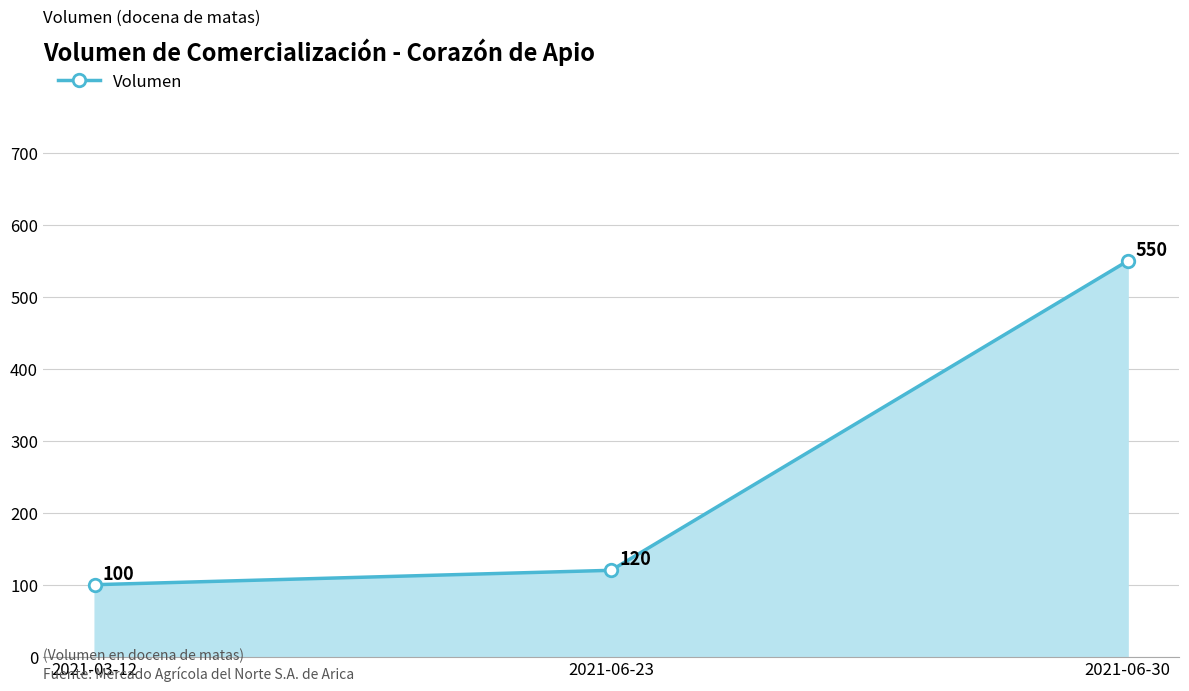

What is the change in value from 2021-03-12 to 2021-06-23?

+20